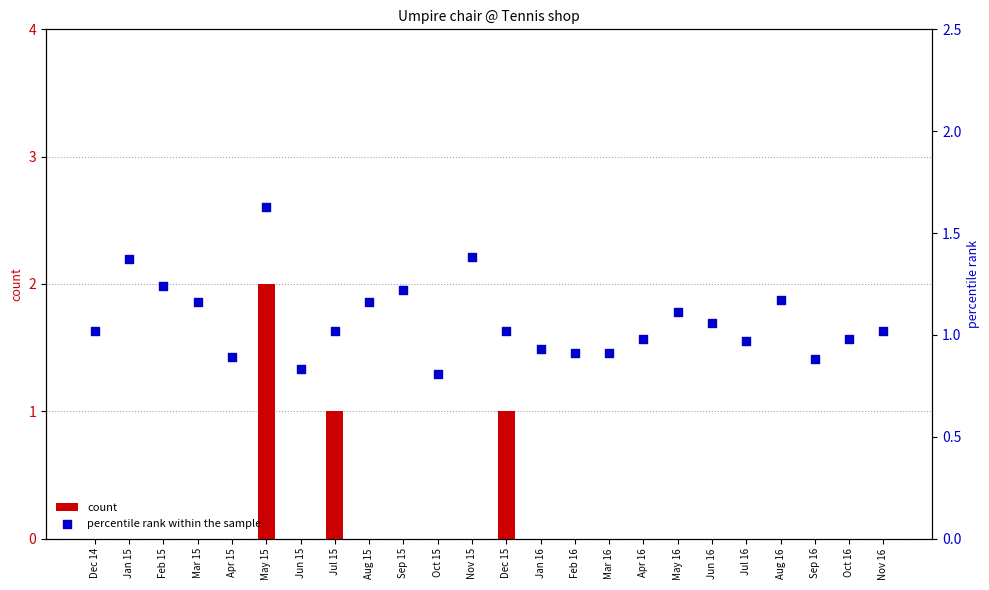

What are all the series names shown in the legend?

count, percentile rank within the sample